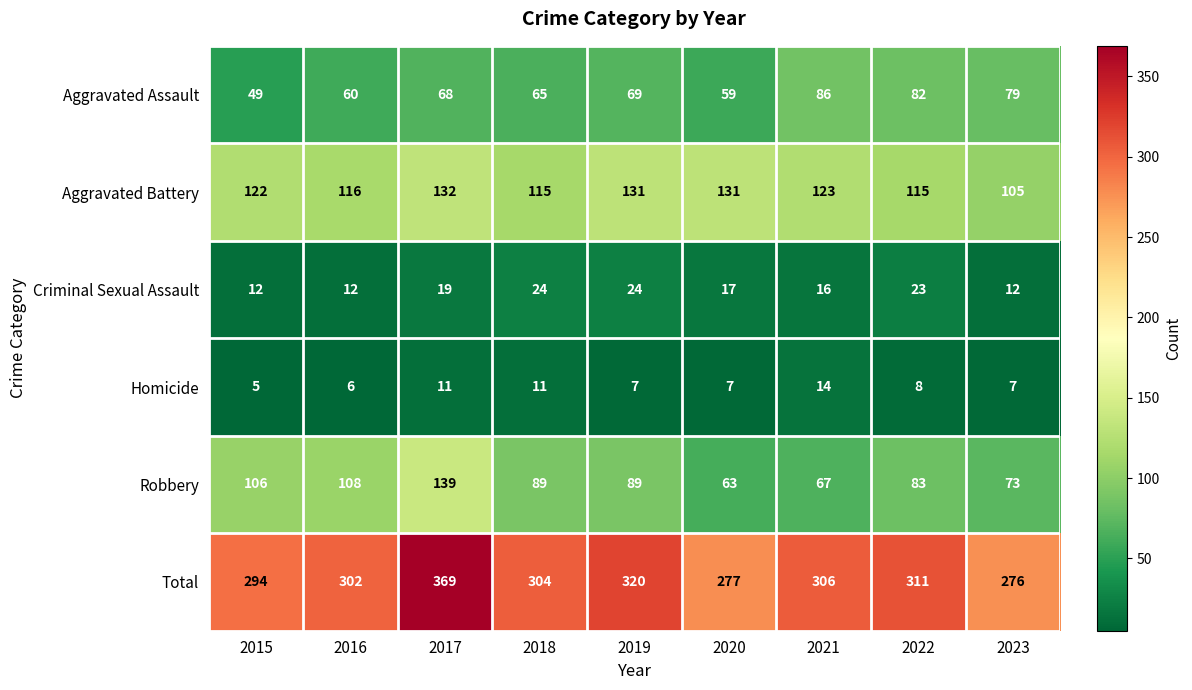

At how many categories does at least one series exceed 93?

9